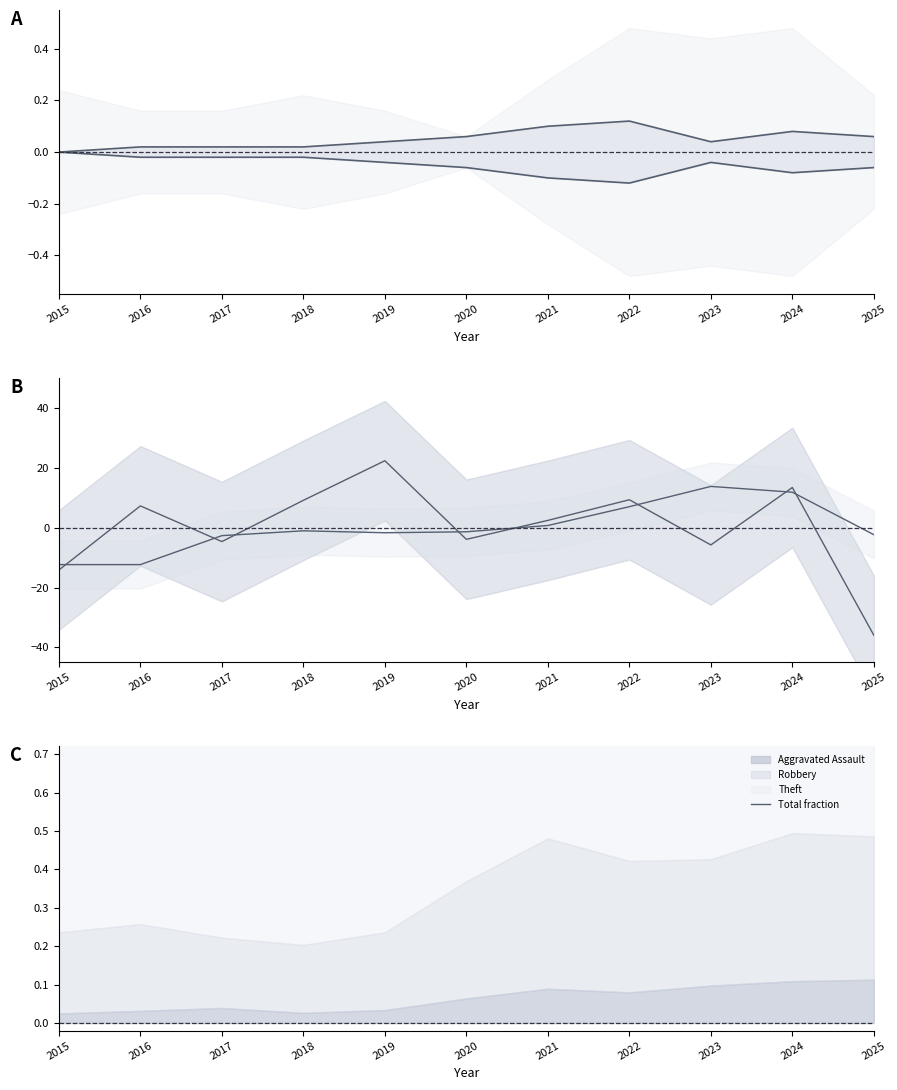

What is the difference between the second highest and second lowest values in the Robbery line series?

27.6